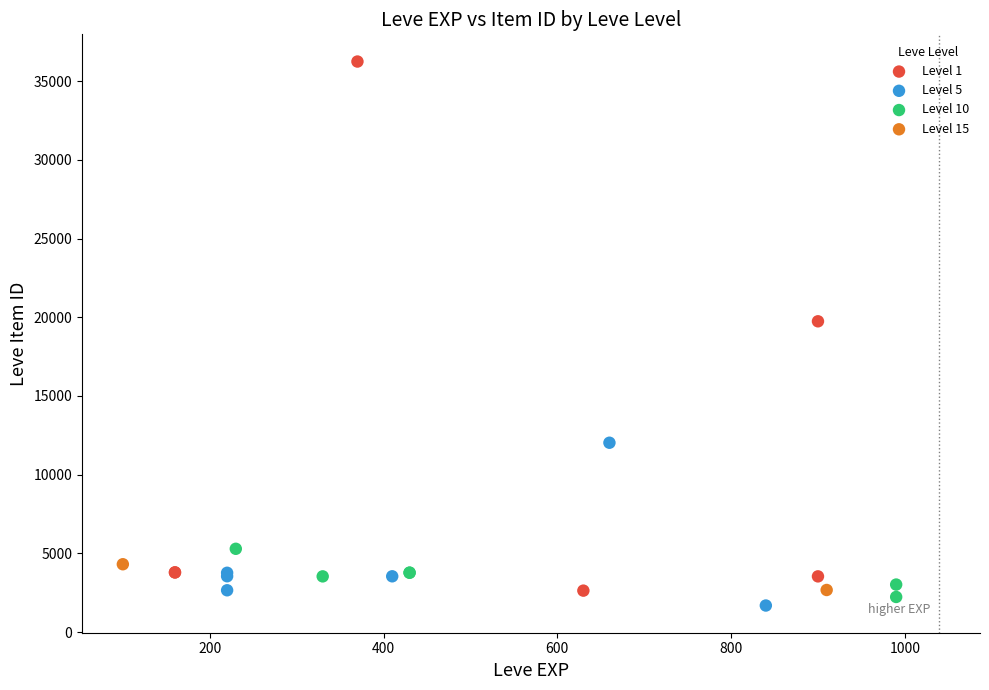

Which series has the widest spread of Y values?

Level 1